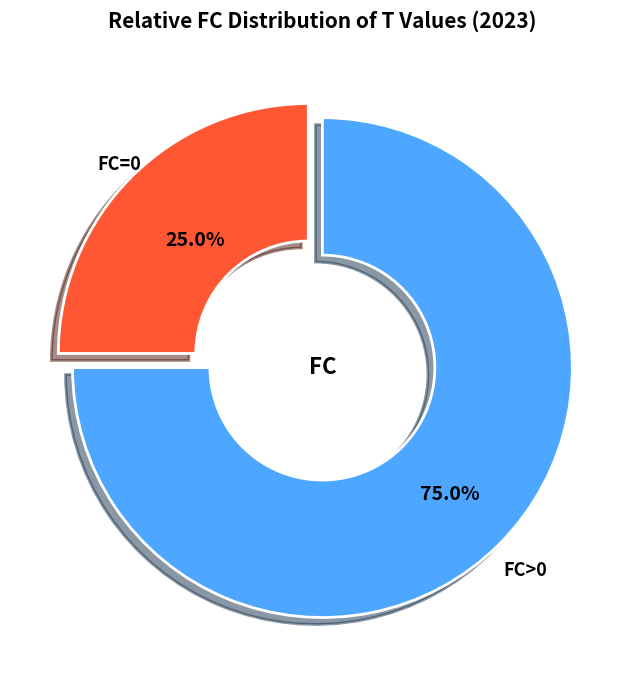

Does any single category account for the majority?

Yes